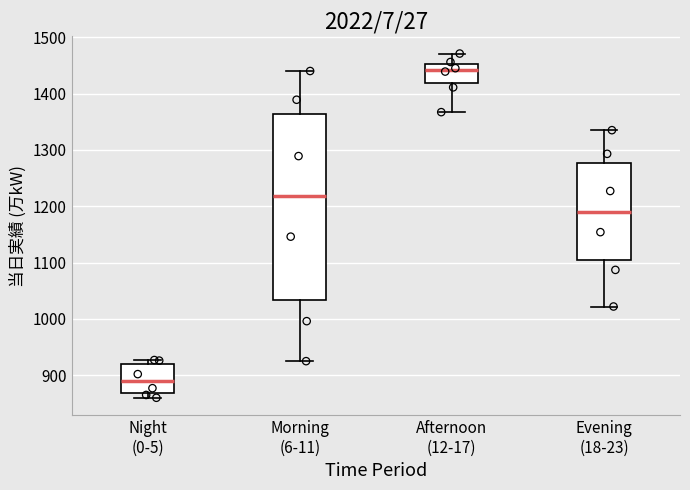

Which box has the lowest median line?

Night (0-5)